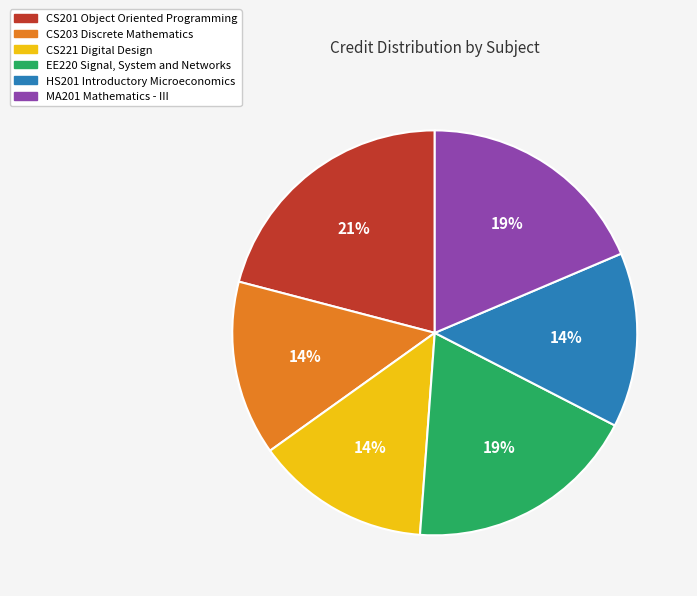

To the nearest percent, what percentage of the pie is MA201 Mathematics - III?

19%